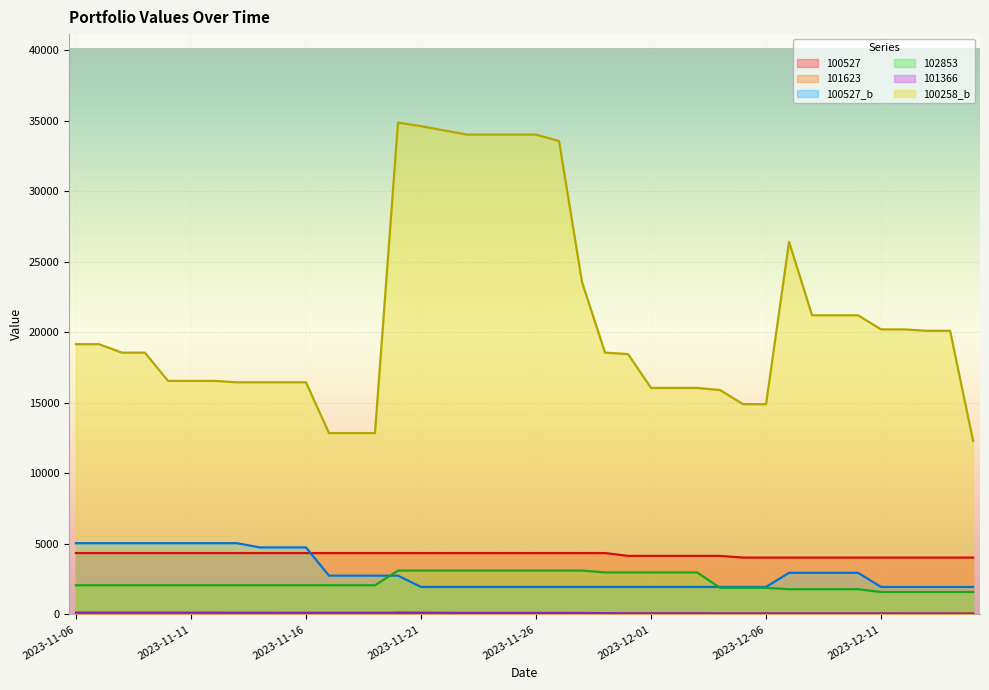

What are all the series names shown in the legend?

100527, 101623, 100527_b, 102853, 101366, 100258_b